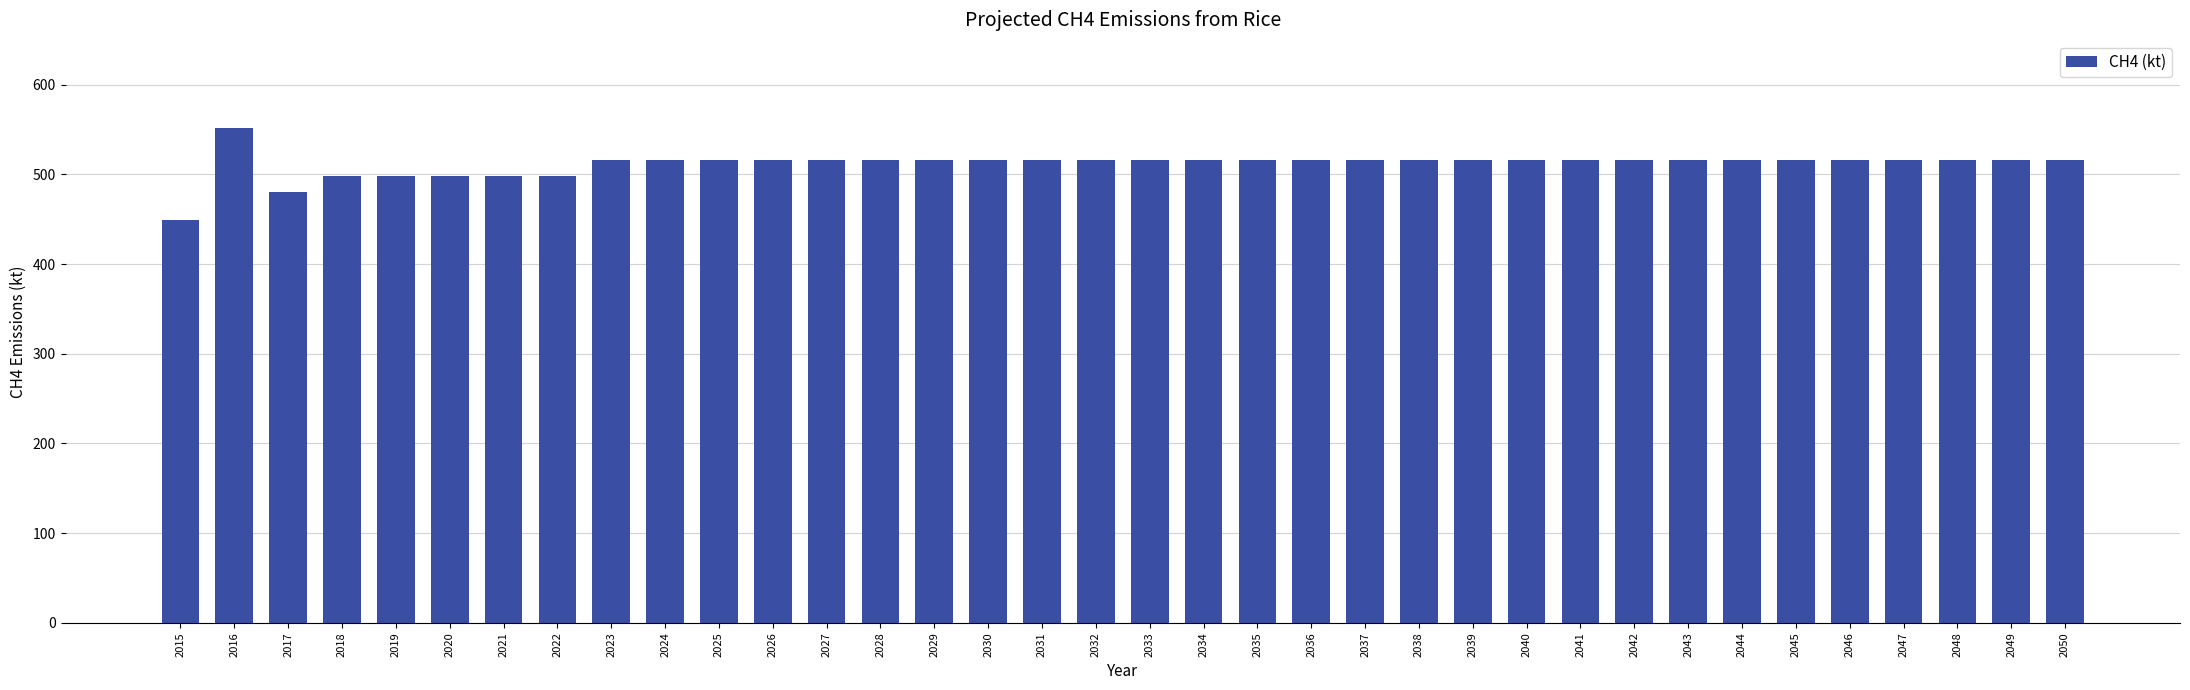

Where does the data first go above 516?

2016